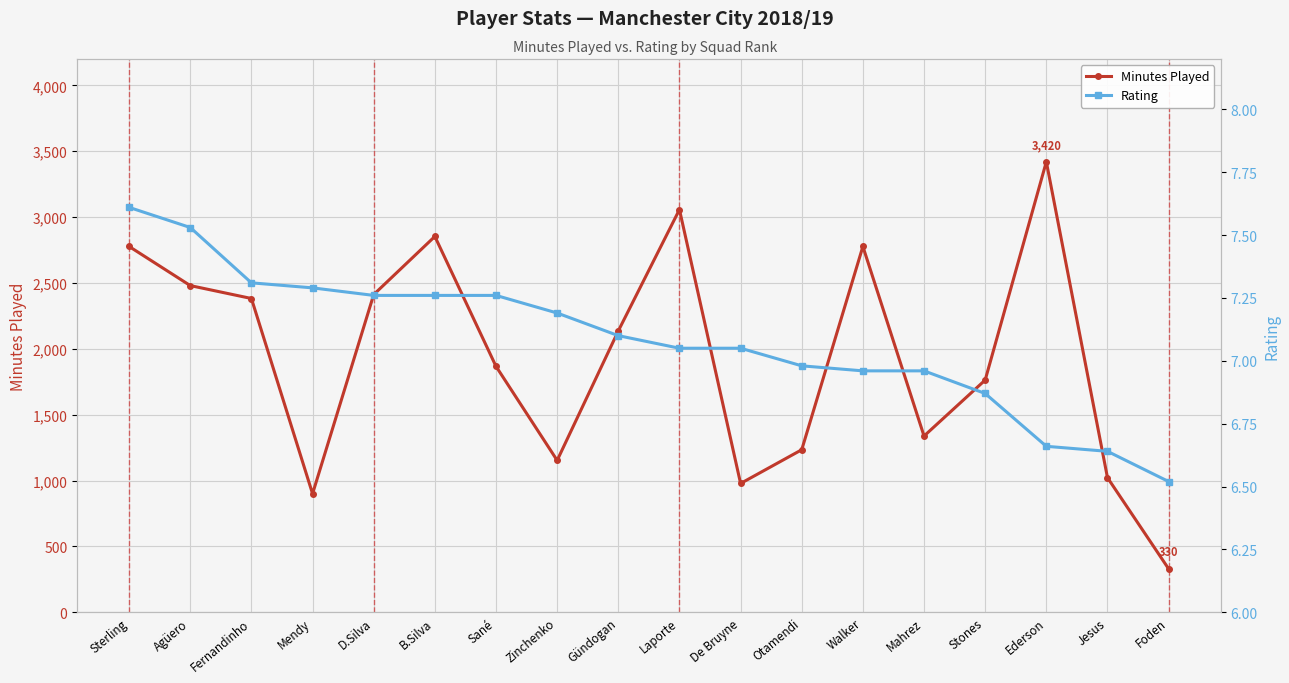

Which label corresponds to the largest value in the chart?

Ederson